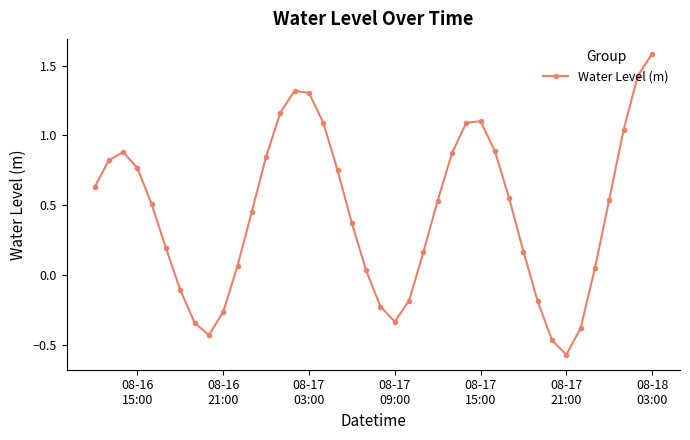

True or false: there are more than 0 points higher than both neighbors.

True